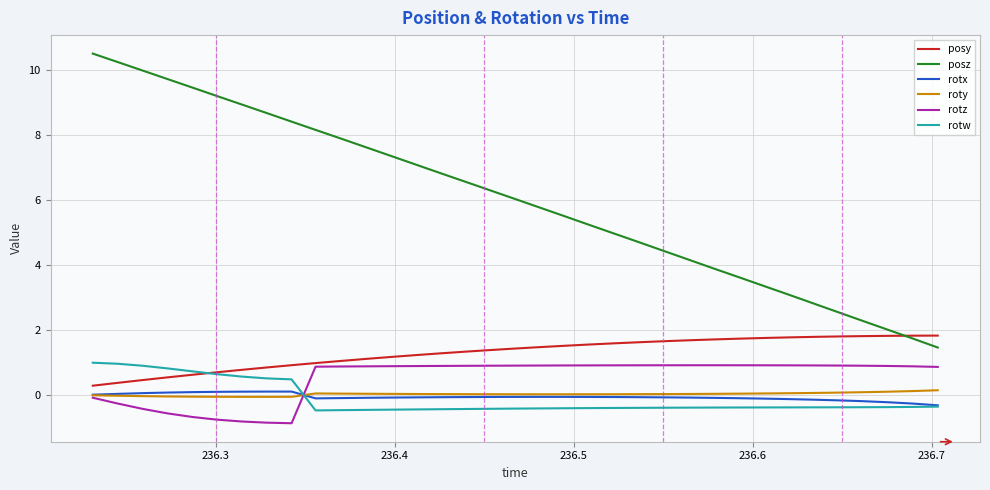

What is the sum of all rotz values?

18.2